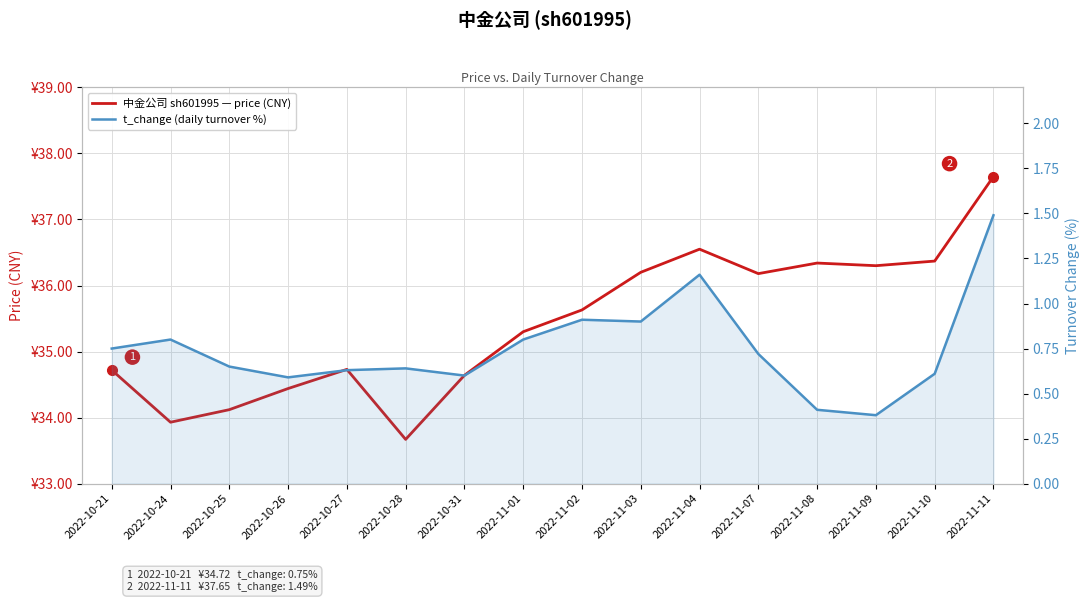

At which category is the sum across all series the highest?

2022-11-11